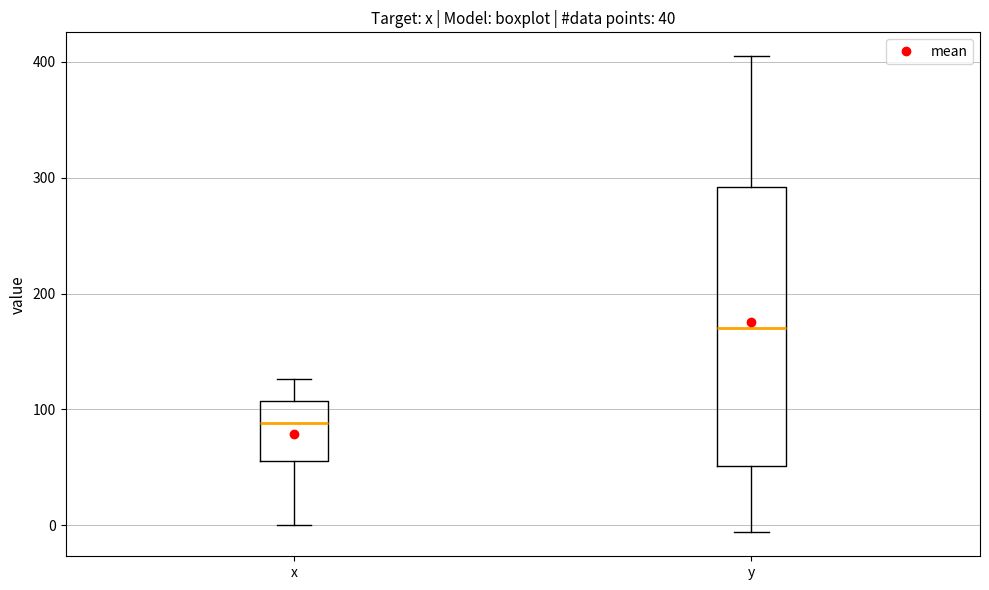

Which box's median line is the highest?

y